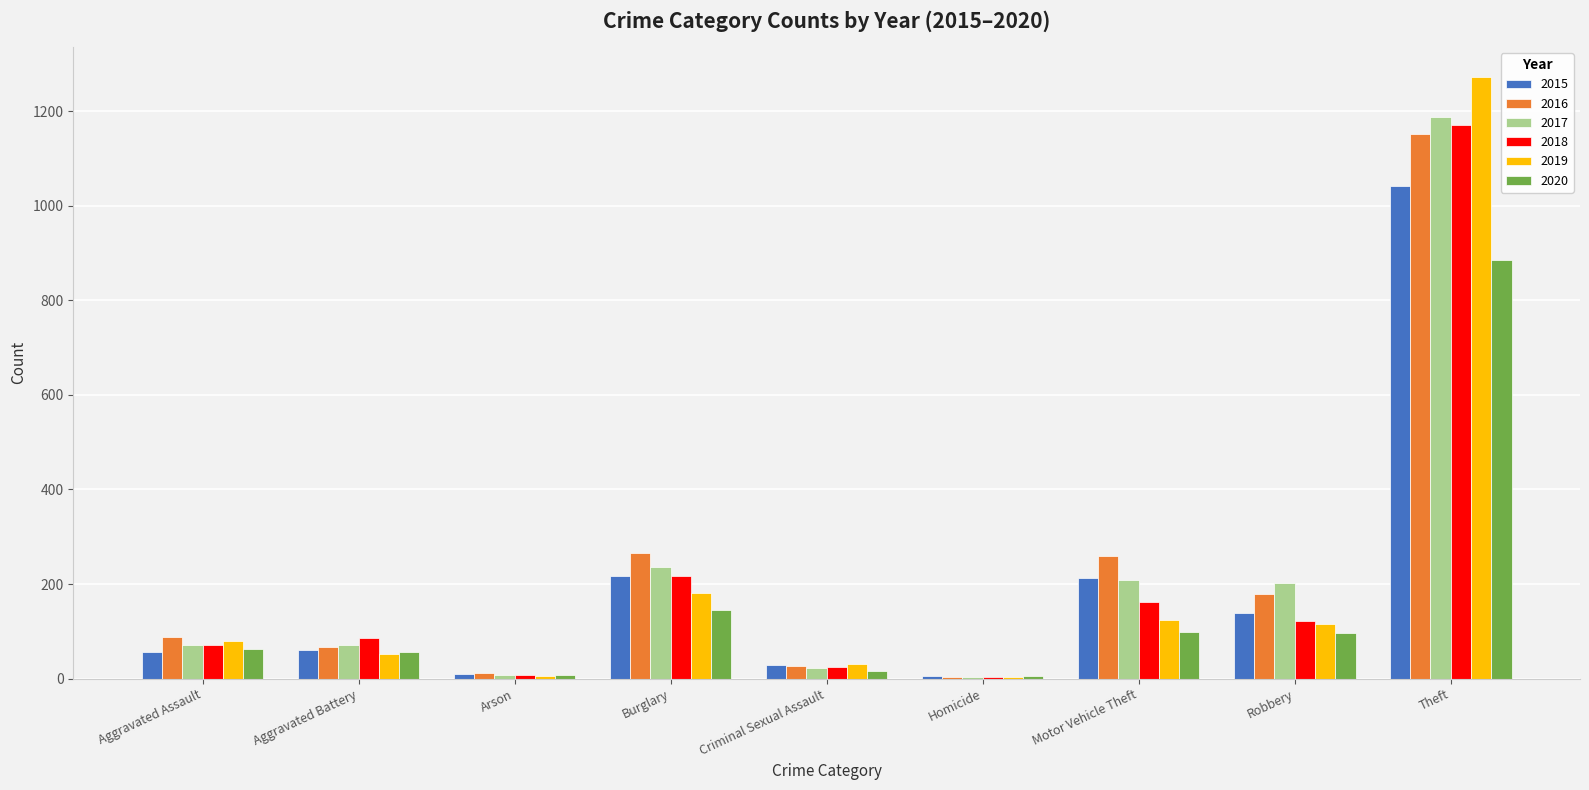

True or false: 2016 has a value of 118 at Robbery.

False